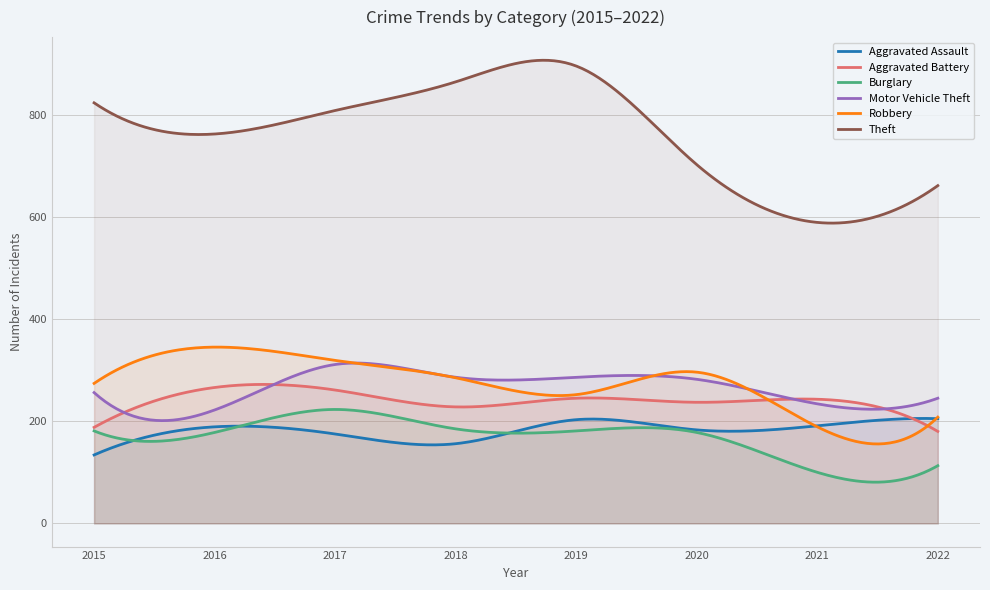

Between 2015 and 2018, which series saw the biggest shift?

Theft